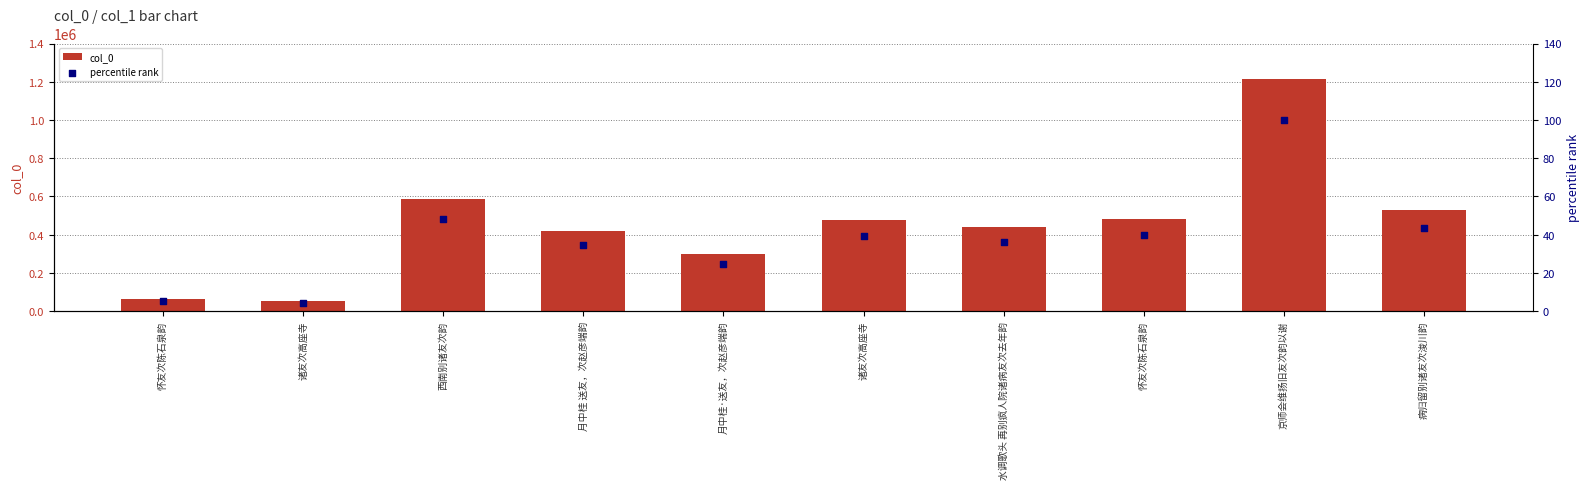

Which series has the largest Y range (max minus min)?

col_0